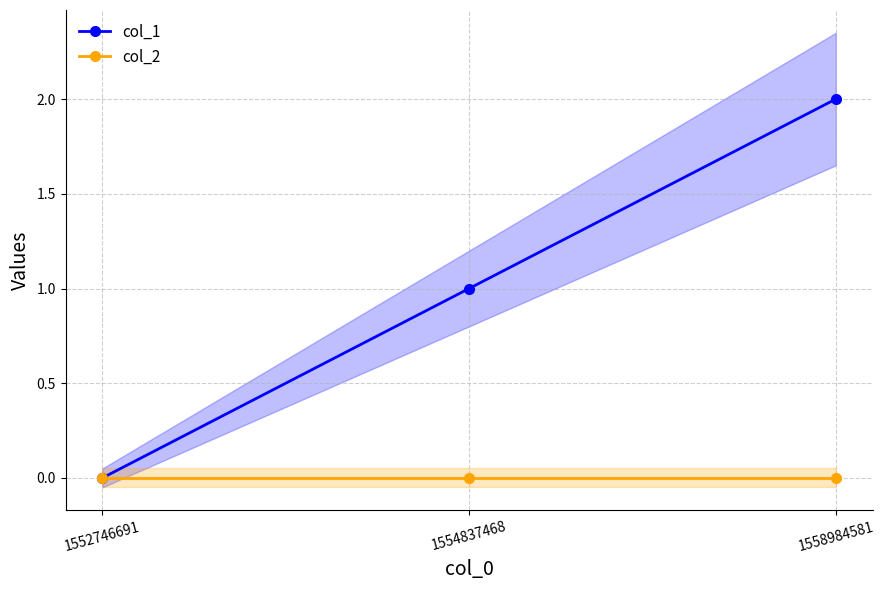

Reading right to left, transcribe all the data shown in this chart.

col_1: 2	1	0
col_2: 0	0	0